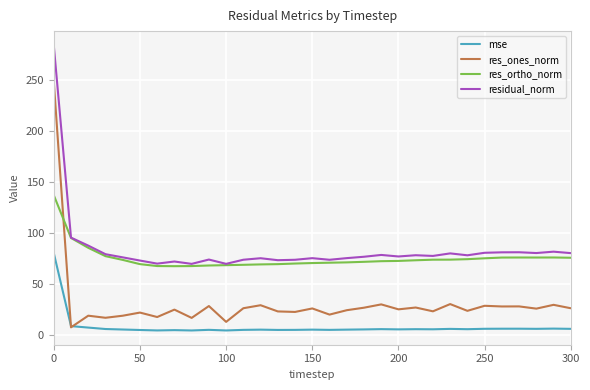

List the series in order of their peak value, lowest first.

mse, res_ortho_norm, res_ones_norm, residual_norm